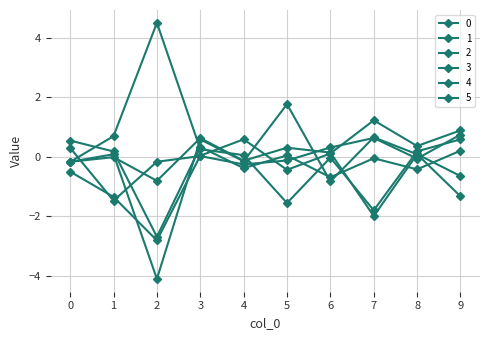

Is this an area chart (filled region under the line)?

No